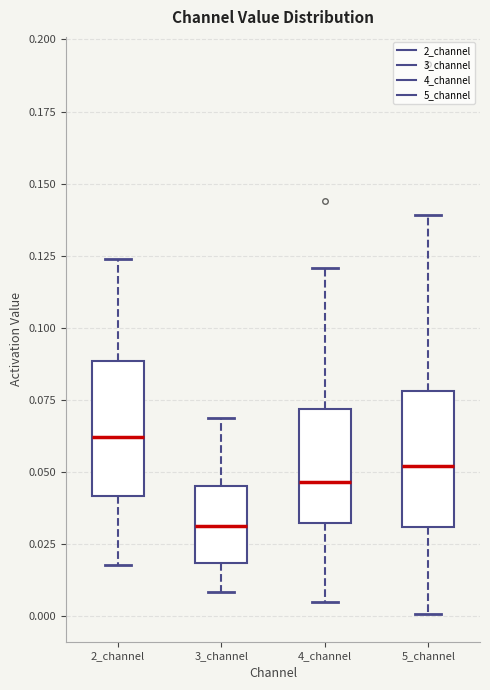

Reading left to right, transcribe this box plot: for each box, give where its median line is, the range the box spans, and where its two whiskers end, as read against the y-axis. The values are not printed on the chart, so give them approximately, as read against the axis.

2_channel: median 0.060, box 0.040 to 0.090, whiskers 0.020 to 0.125
3_channel: median 0.030, box 0.020 to 0.045, whiskers 0.010 to 0.070
4_channel: median 0.045, box 0.030 to 0.070, whiskers 0.005 to 0.120
5_channel: median 0.050, box 0.030 to 0.080, whiskers 0.000 to 0.140